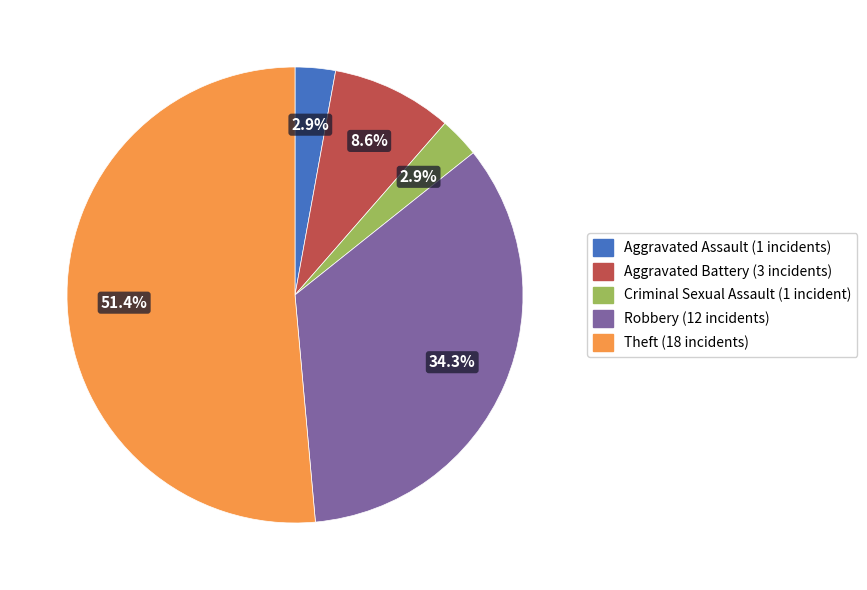

The Robbery slice represents 43% of the pie. True or false?

False